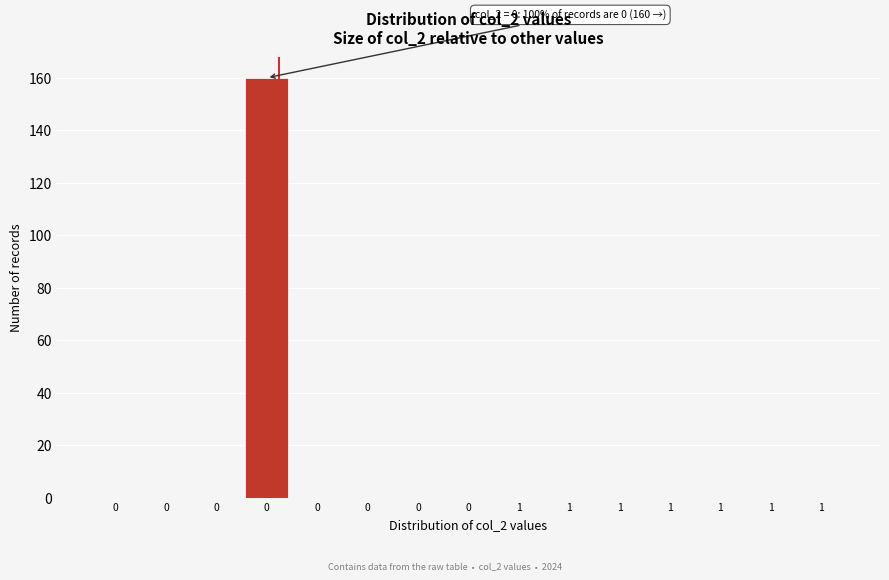

How many distinct data groups are displayed?

1